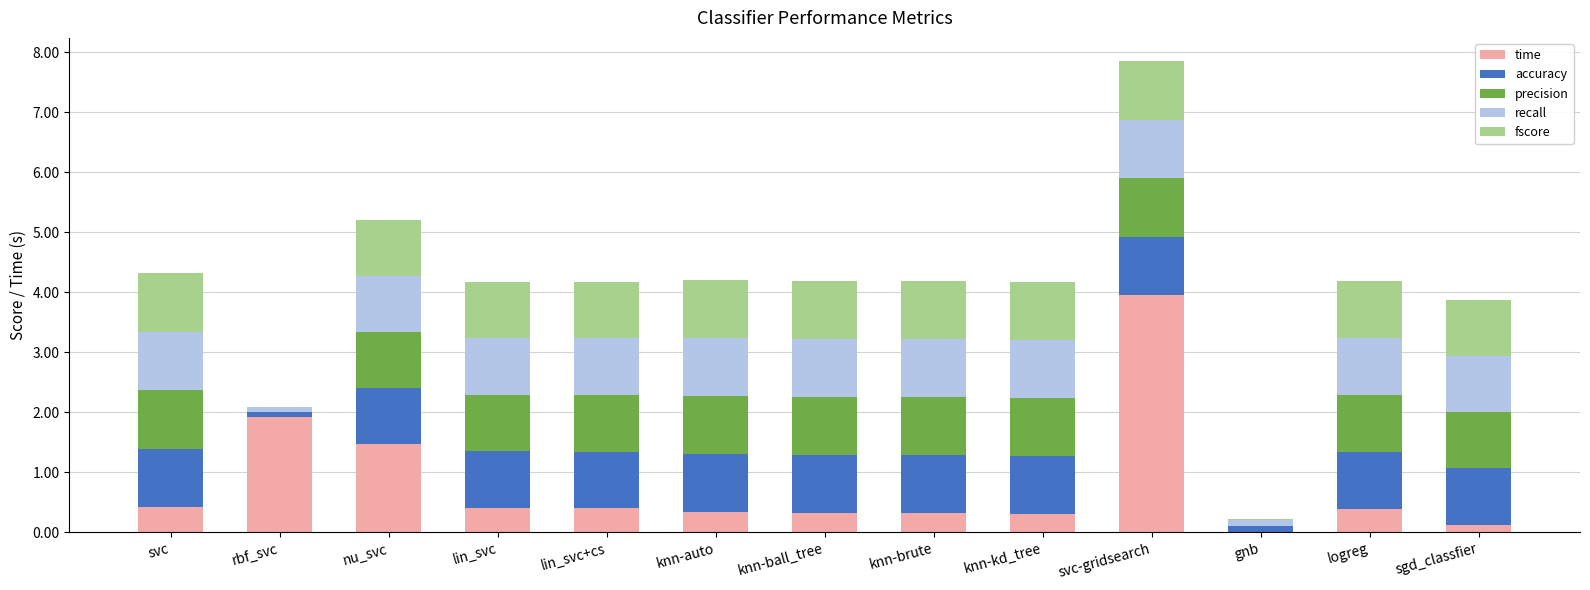

Are the bars horizontal?

No